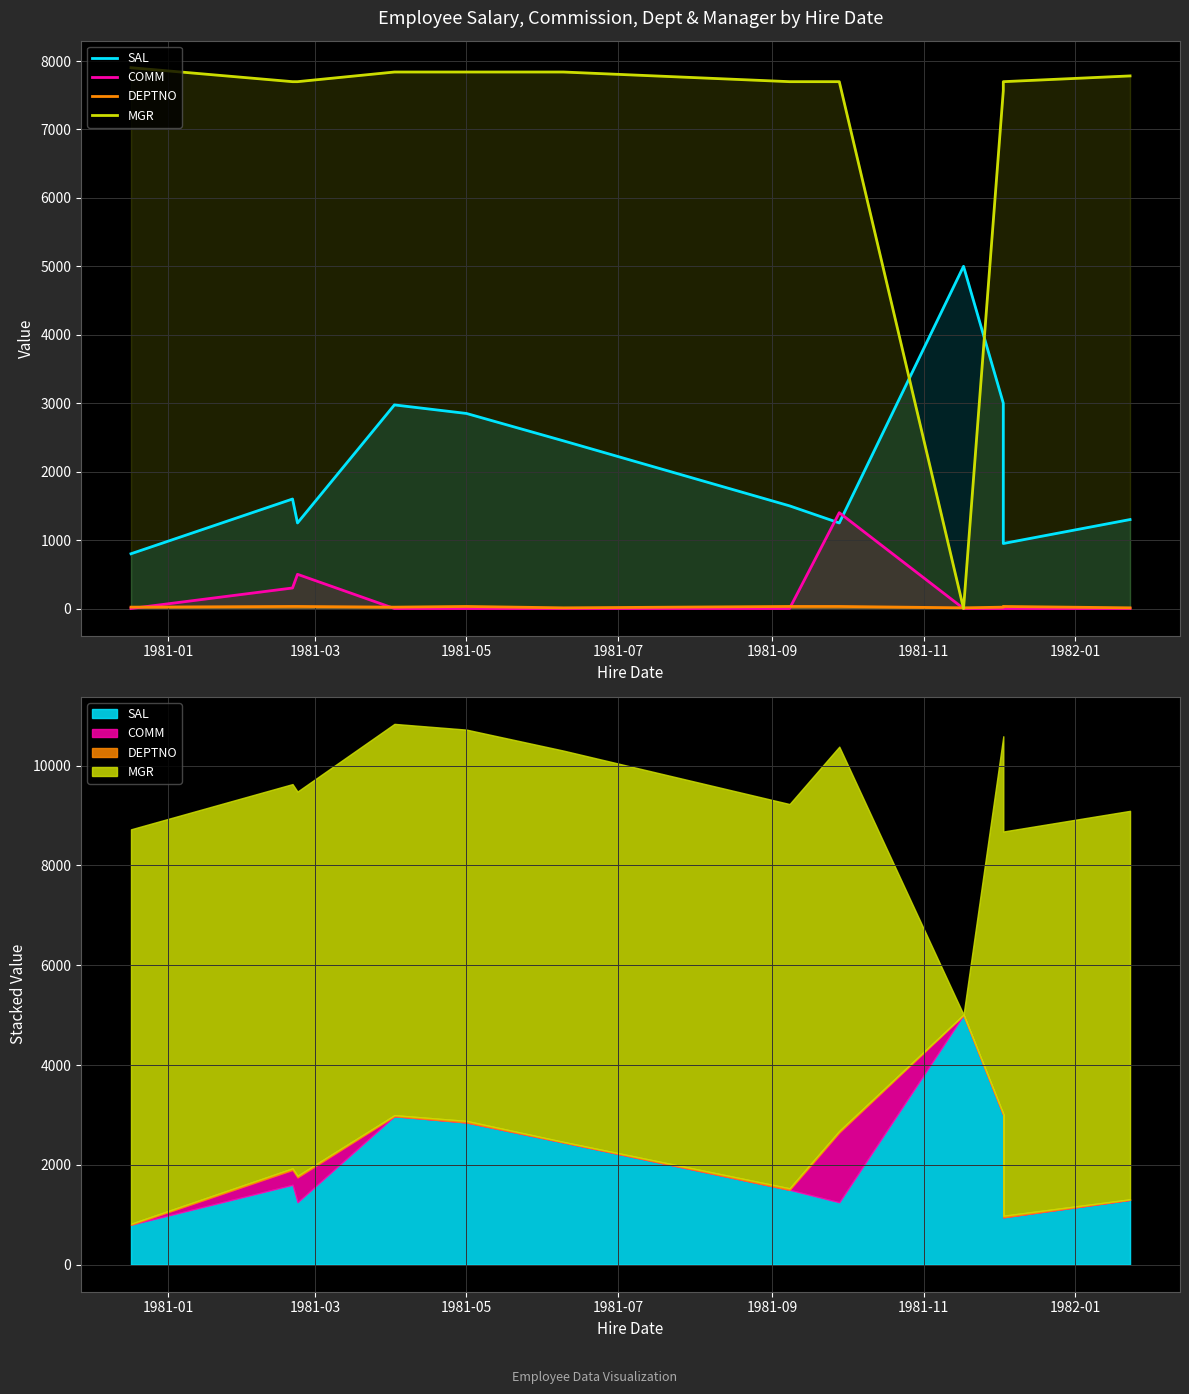

How many intersections are there between SAL and COMM?

2